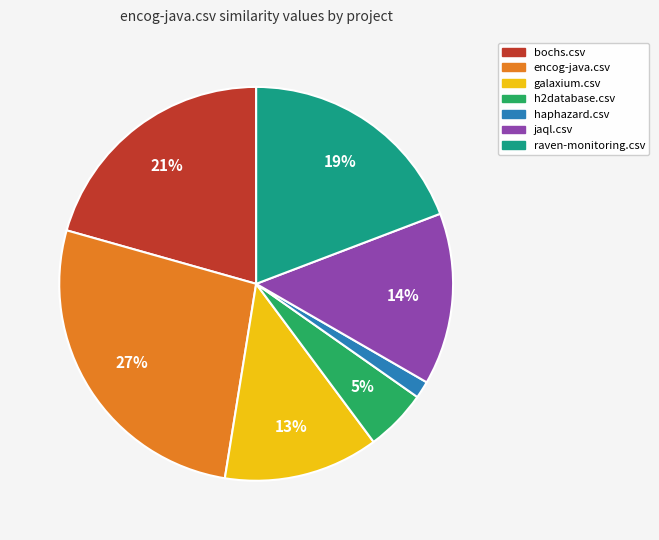

Combined, do haphazard.csv and h2database.csv account for over 50%?

No